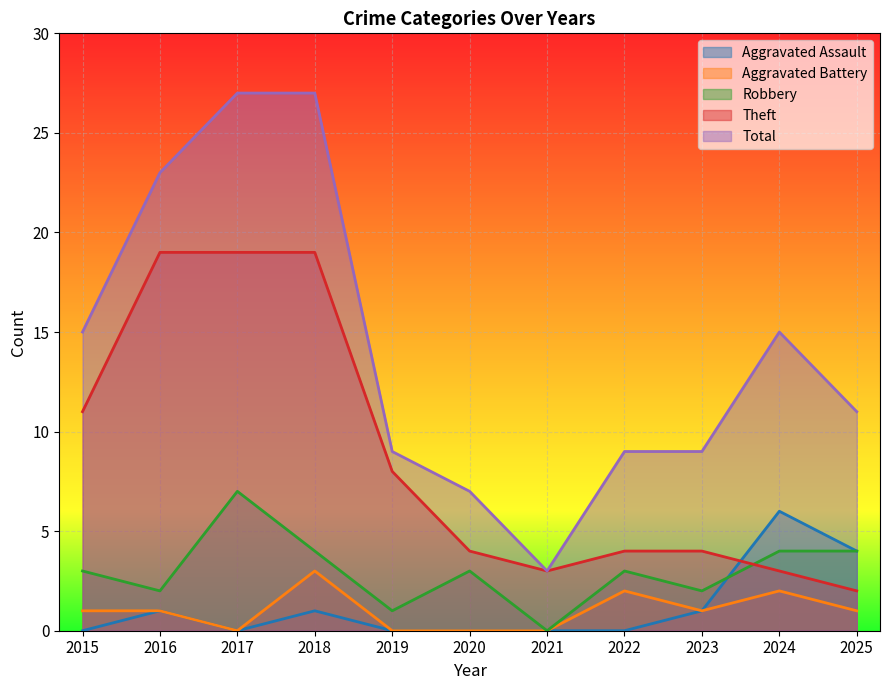

The value of Aggravated Battery at 2018 is 2. True or false?

False